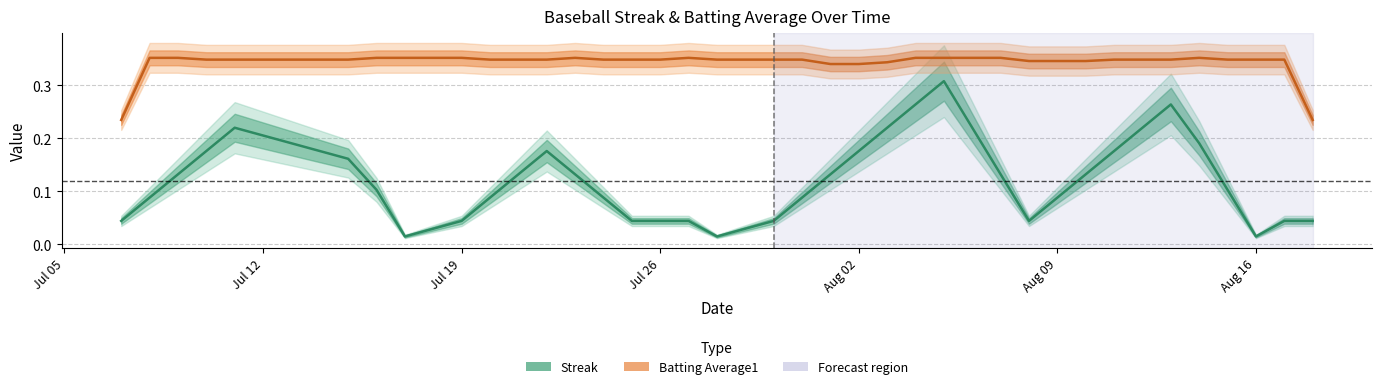

Is this an area chart (filled region under the line)?

No